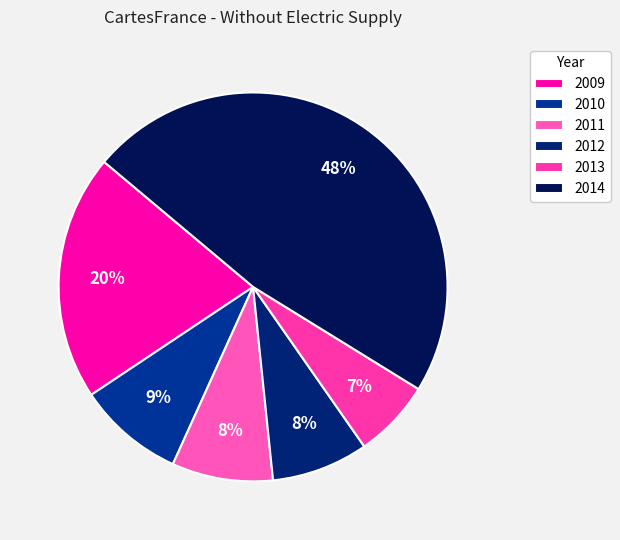

Count the number of slices in the pie.

6